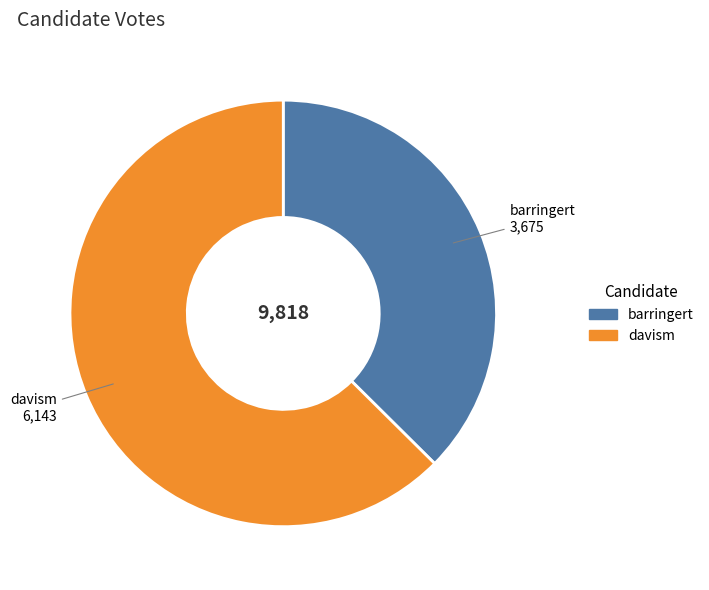

How many slices are in this pie chart?

2